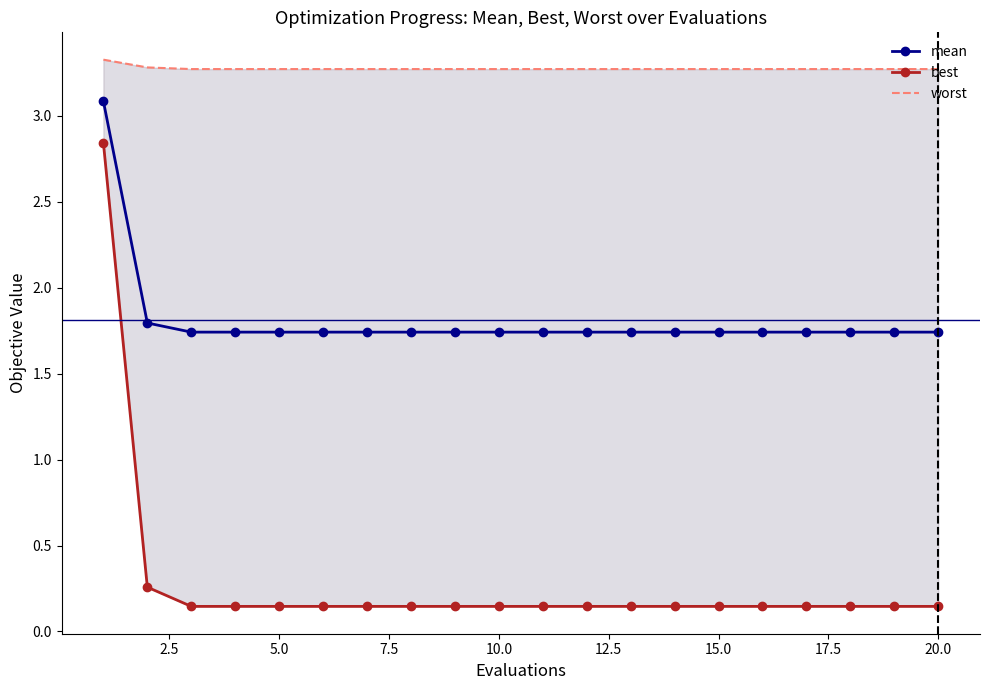

What is the maximum value for mean?

3.1